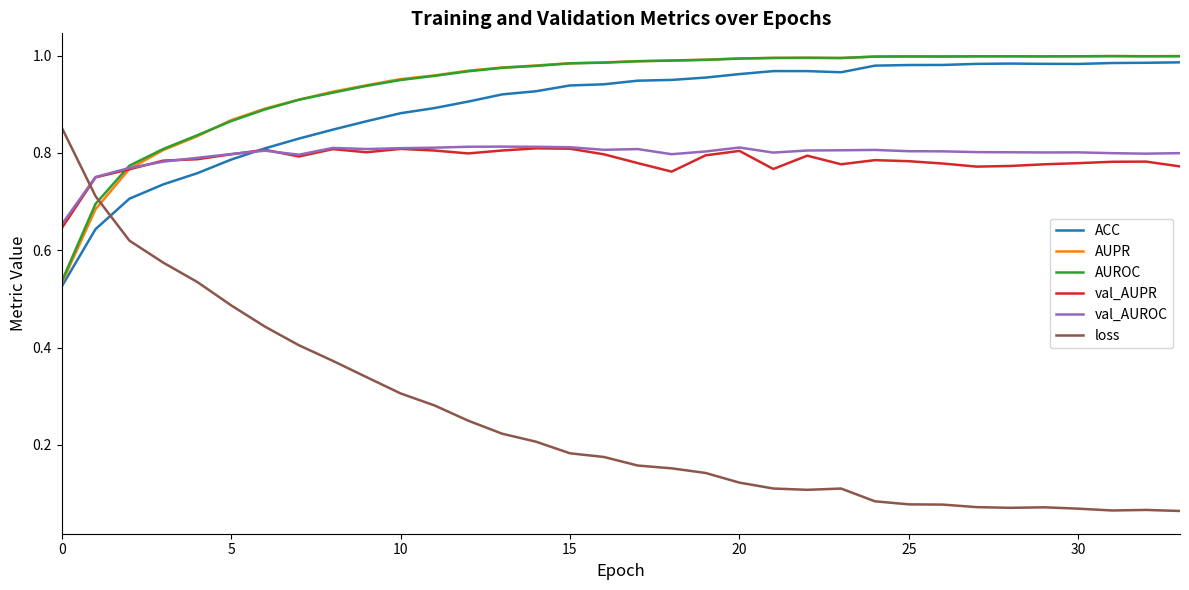

Which series has the largest range (max minus min)?

loss